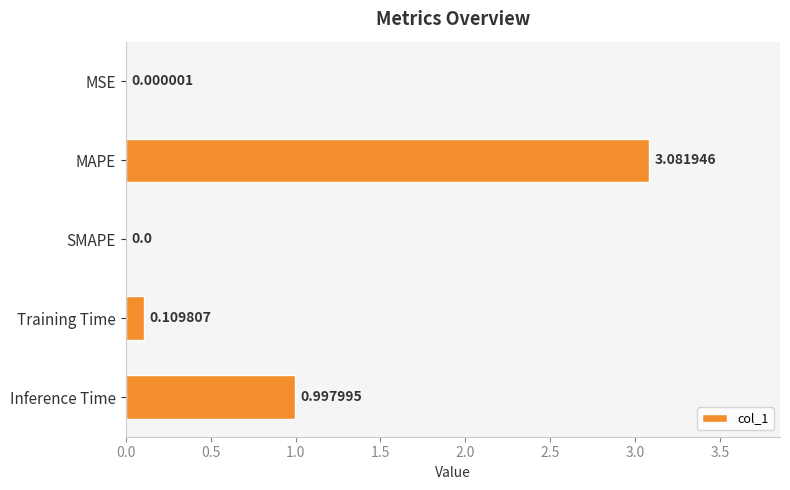

What is the sum of all values?

4.2